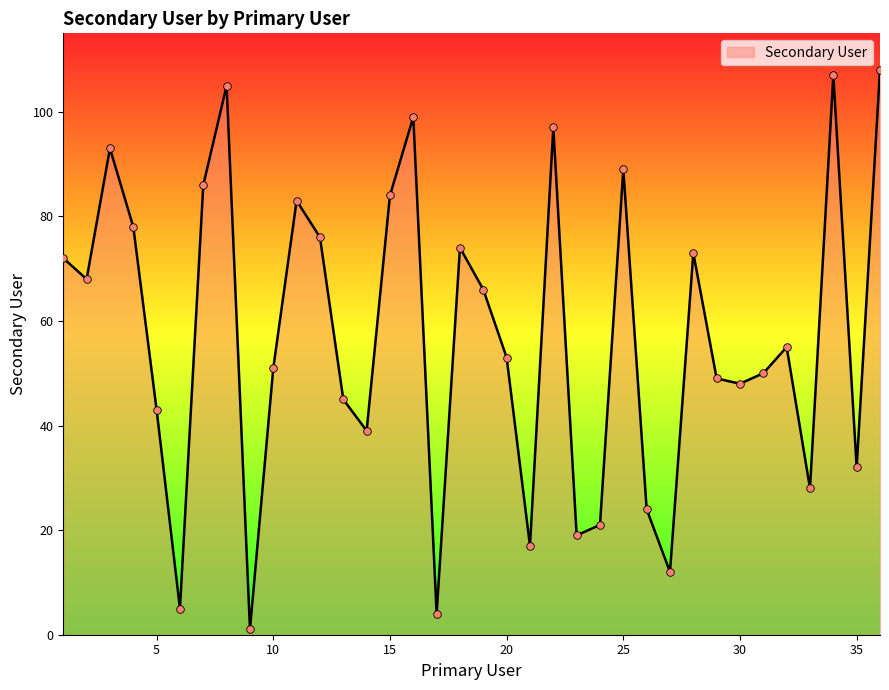

What is the maximum value shown in the chart?

108